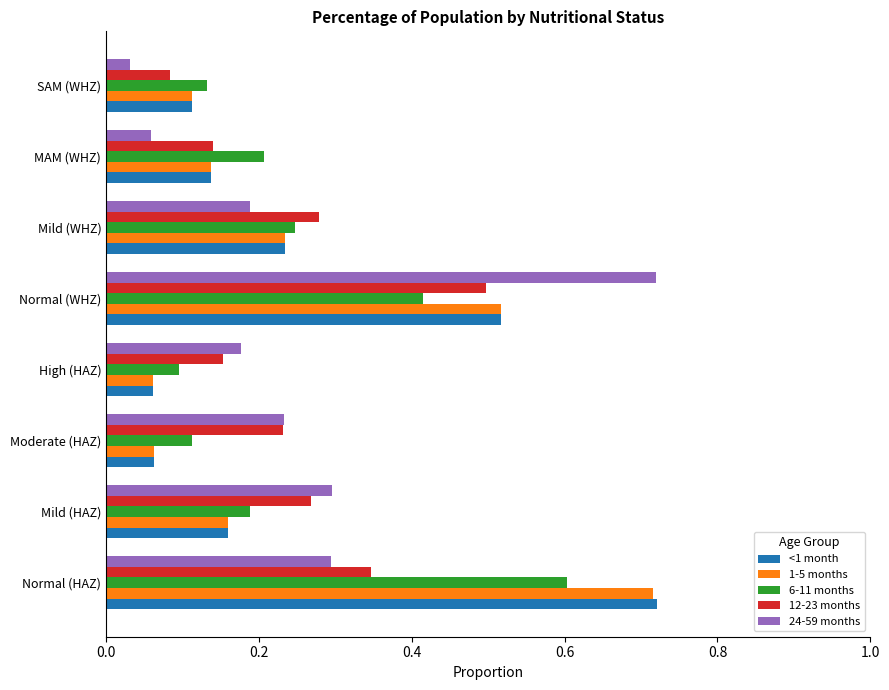

Which series changed the most between Mild (HAZ) and High (HAZ)?

24-59 months